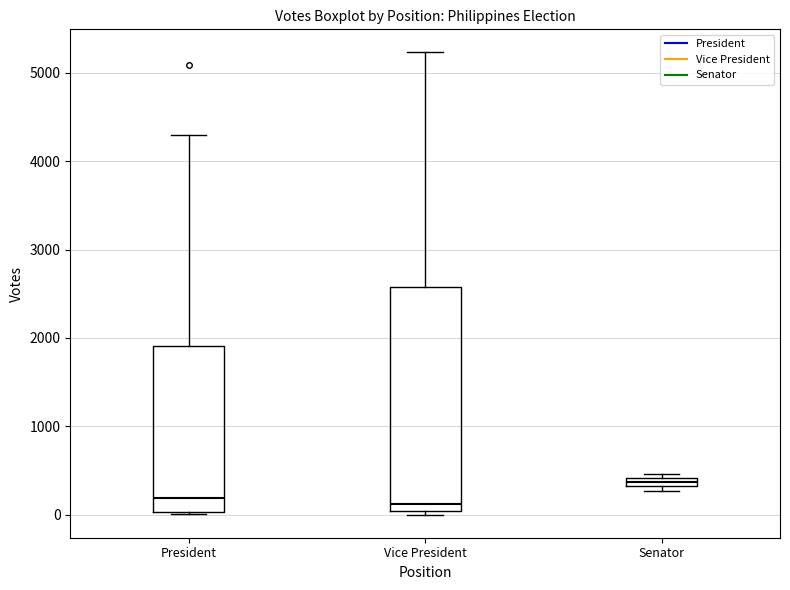

Which box is the tallest, from its lower edge to its upper edge?

Vice President